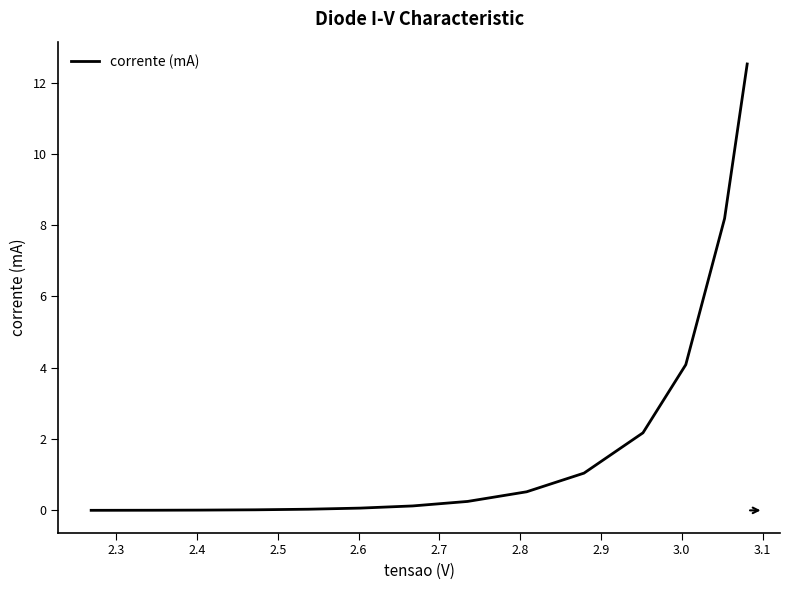

What is the greatest value displayed?

12.5